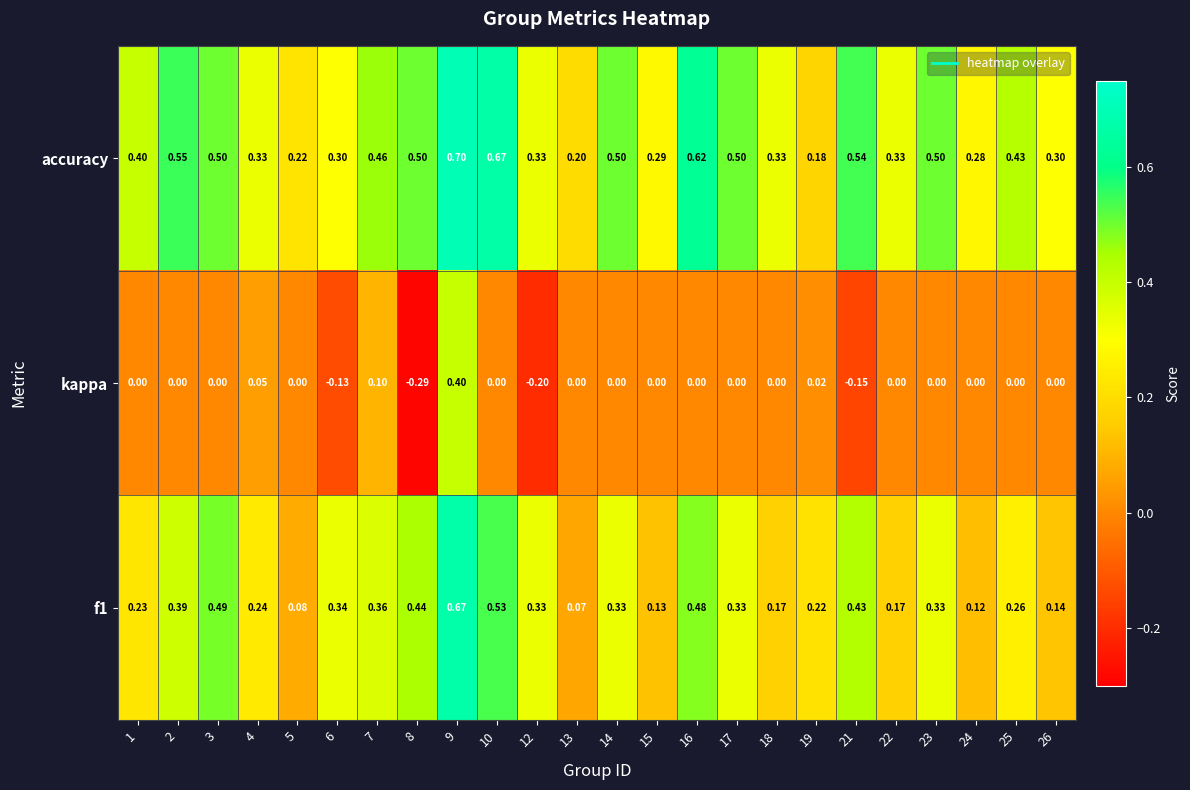

Which label corresponds to the smallest value in the chart?

8